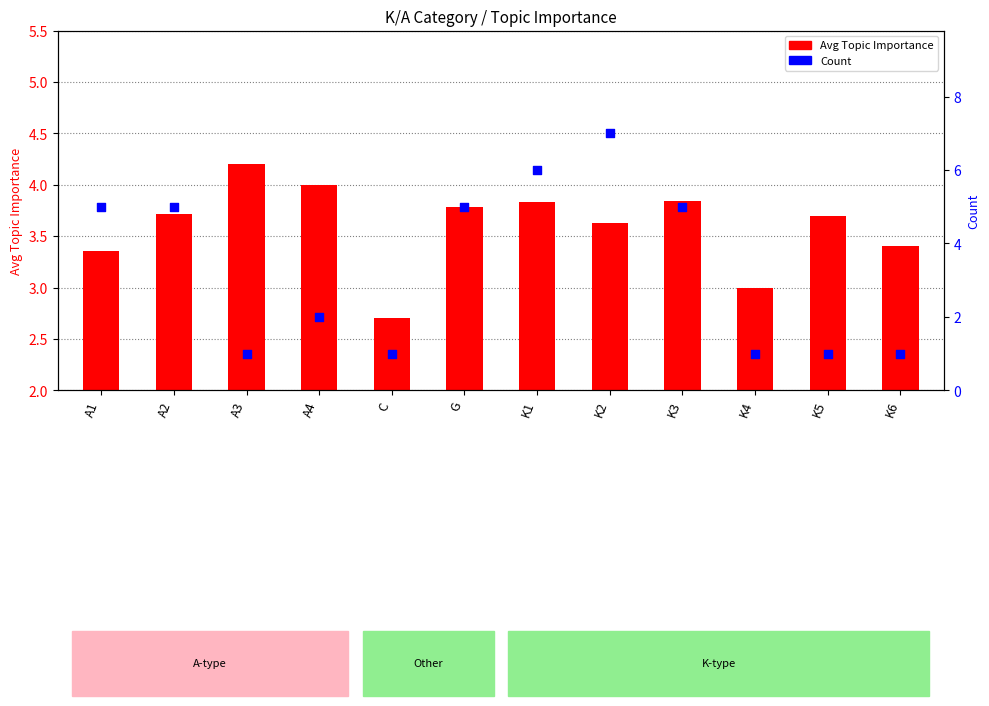

At which category is the sum across all series the highest?

K2